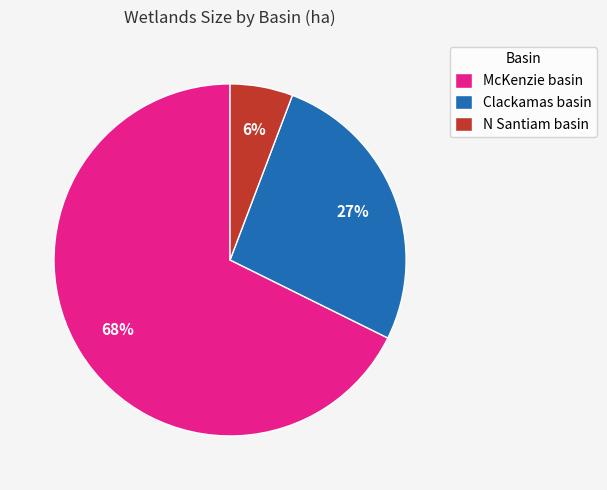

Rank the categories by value from lowest to highest.

N Santiam basin, Clackamas basin, McKenzie basin